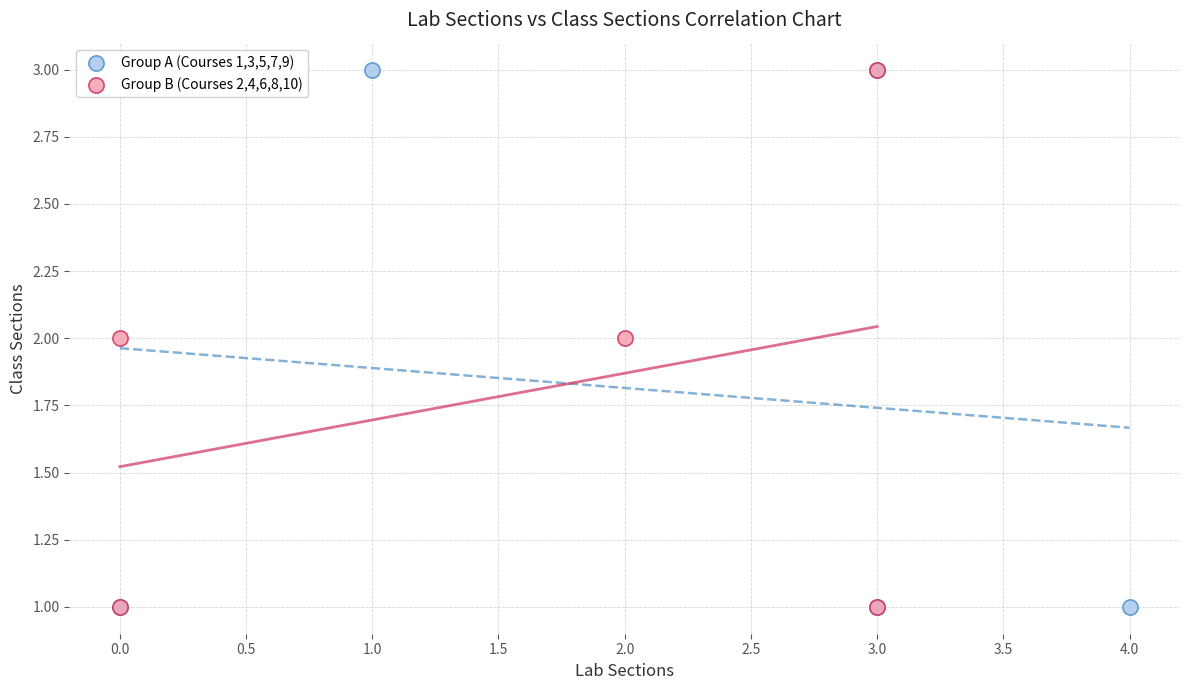

What are all the series names shown in the legend?

Group A (Courses 1,3,5,7,9), Group B (Courses 2,4,6,8,10)